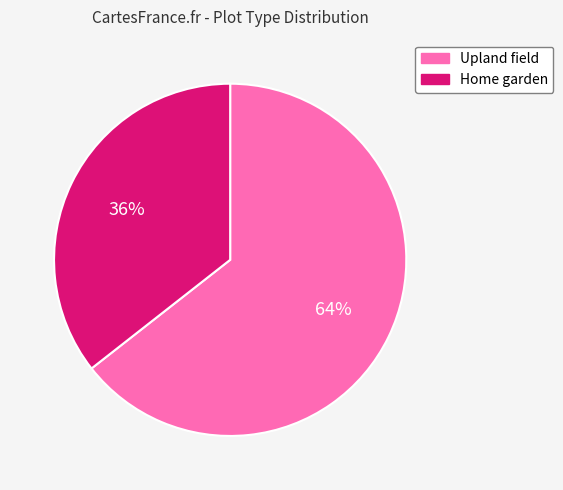

How many slices are in this pie chart?

2